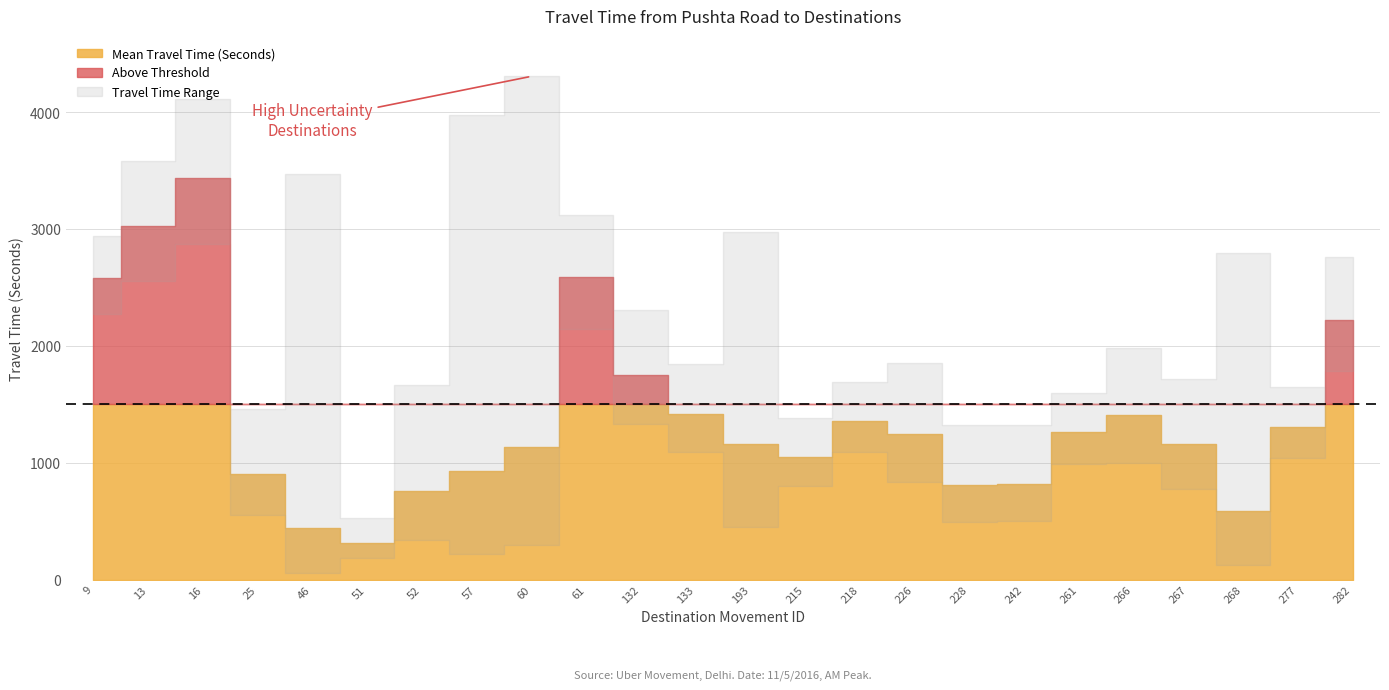

What is the difference between the highest and lowest values at 57?

3763